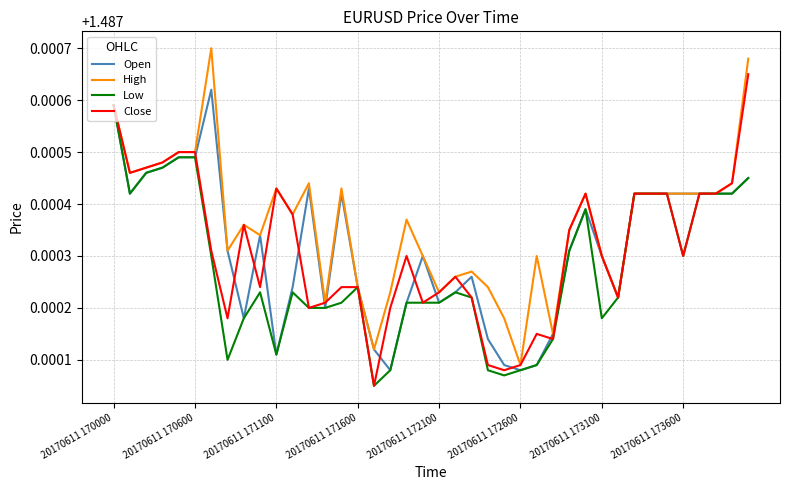

List the series in order of their peak value, lowest first.

Low, Open, Close, High